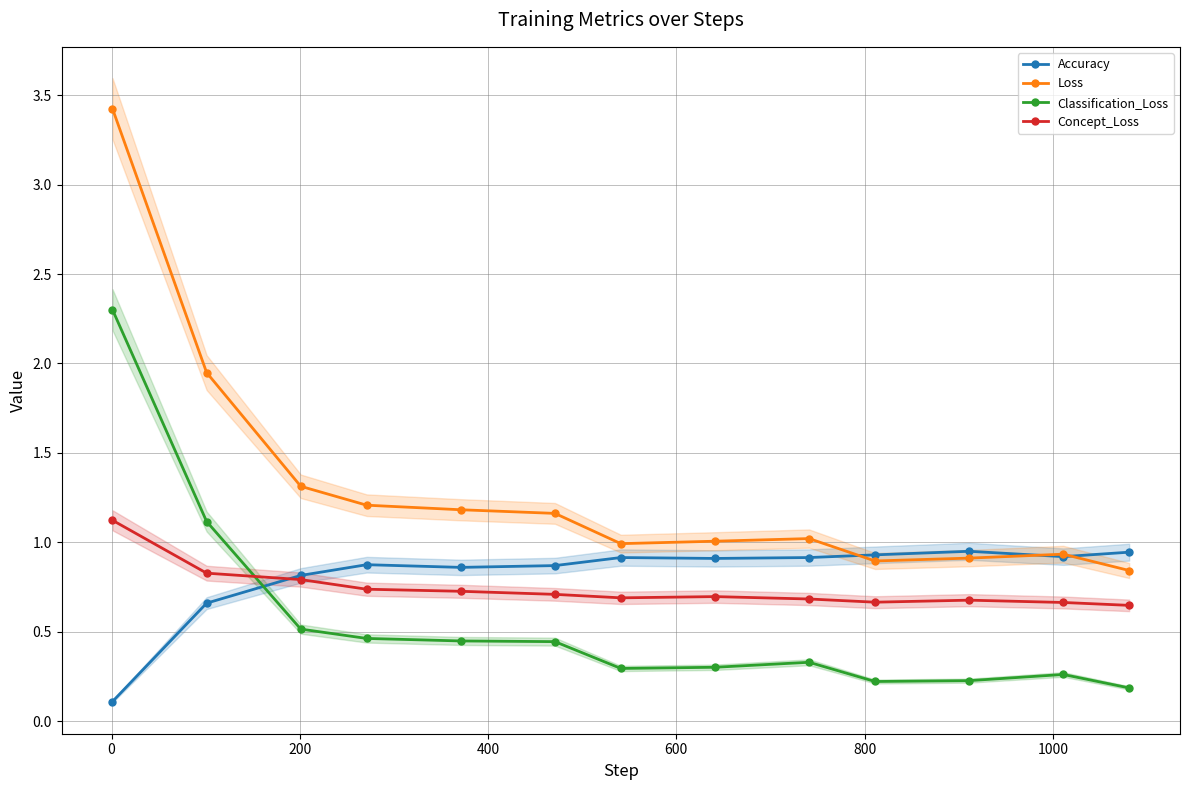

True or false: Classification_Loss and Loss cross at least once.

False